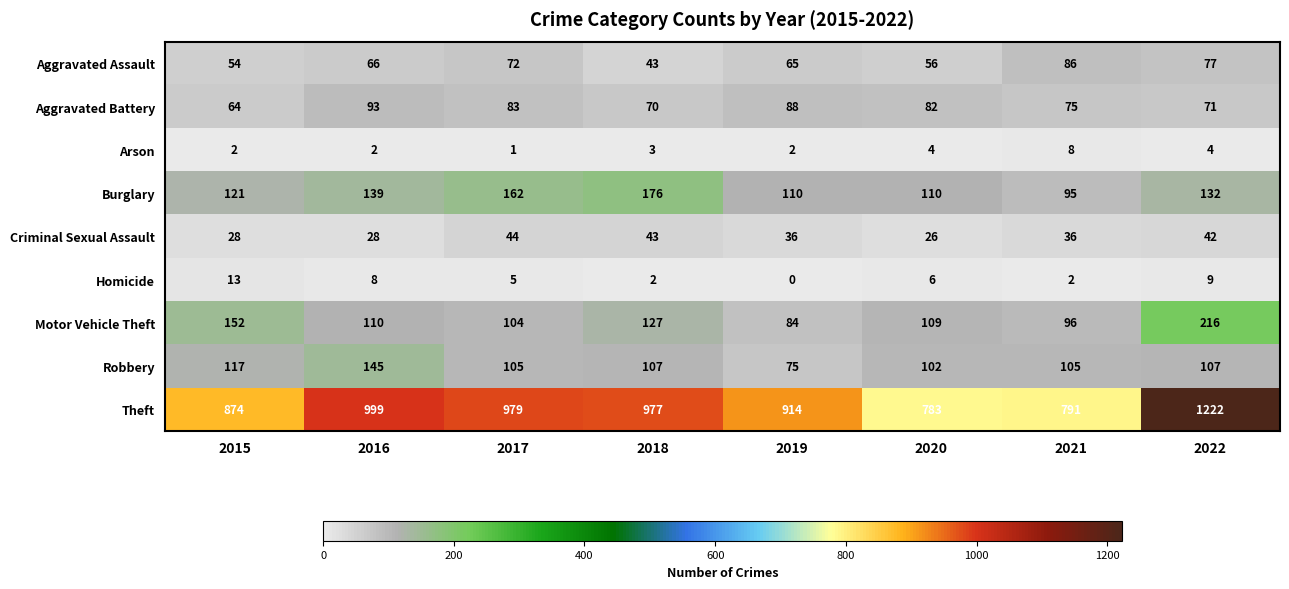

The Aggravated Assault series shows 56 at 2020. True or false?

True